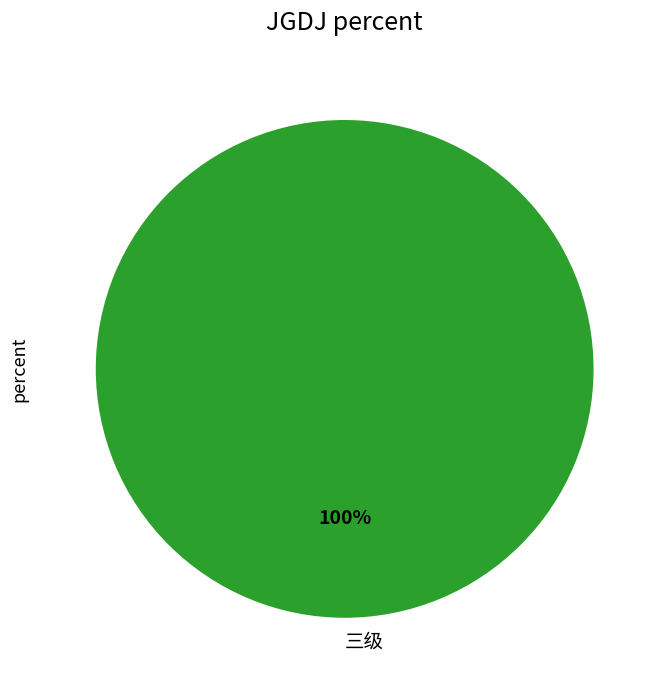

To the nearest percent, what portion does 三级 represent?

100%